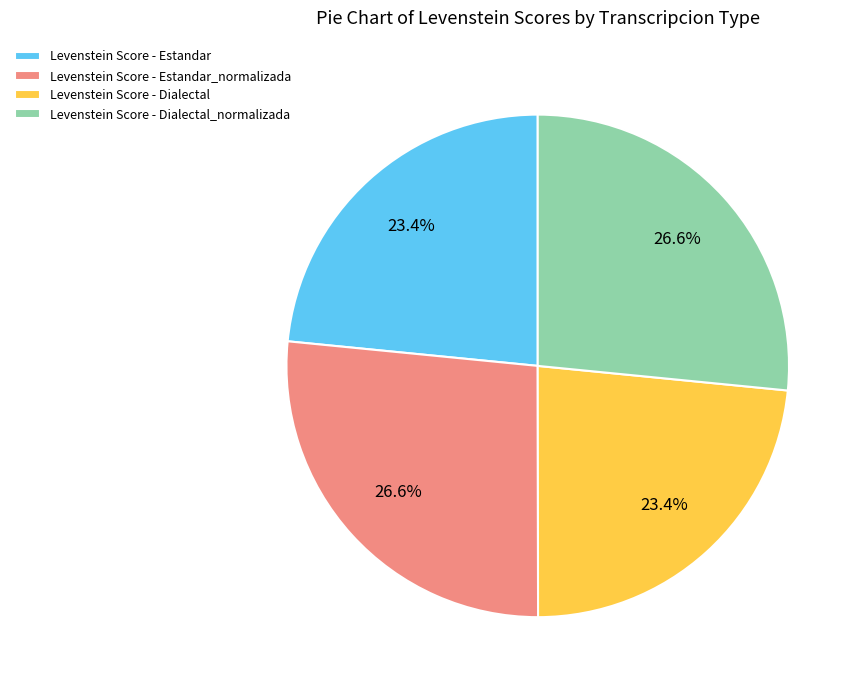

Do Levenstein Score - Dialectal_normalizada and Levenstein Score - Estandar_normalizada together represent more than half of the pie?

Yes